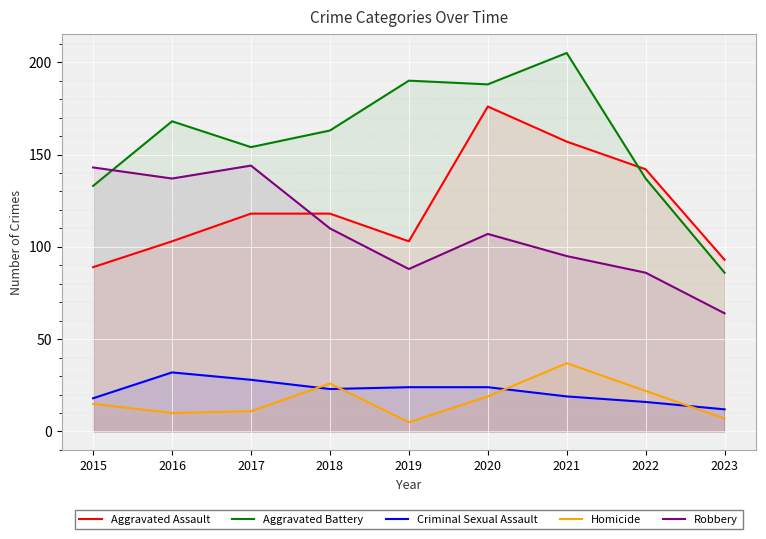

What is the difference between the maximum and minimum values in the Homicide series?

32